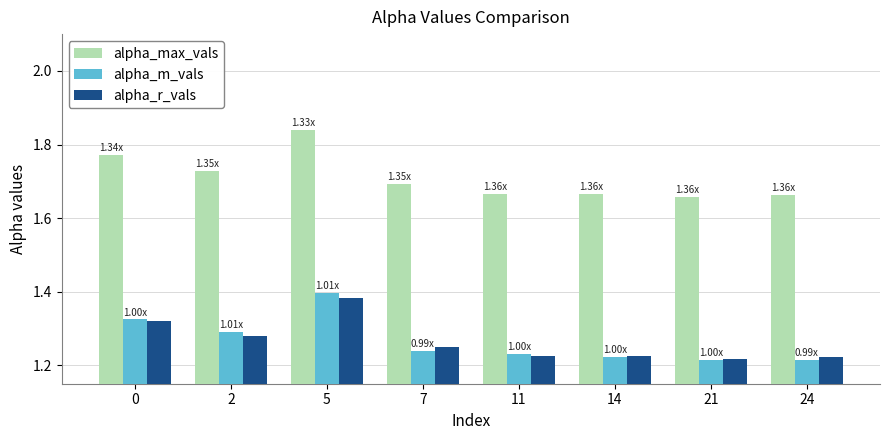

What is the sum of all alpha_m_vals values?

10.1